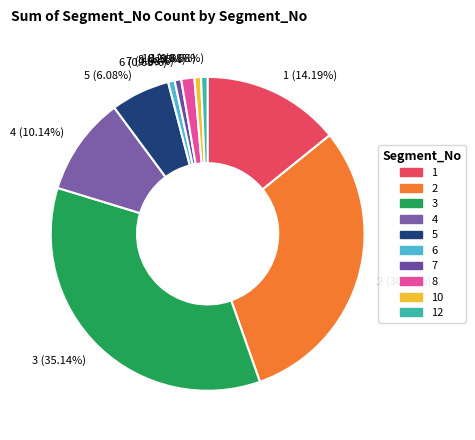

Is there any slice that represents more than half of the pie?

No